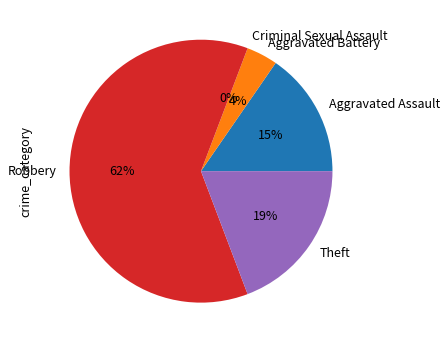

Which slice is the smallest?

Criminal Sexual Assault